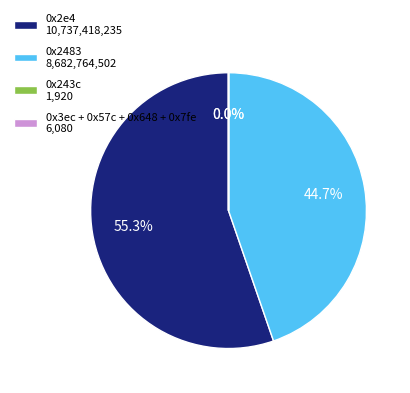

Does 0x2e4 10,737,418,235 represent more than half of the total?

Yes